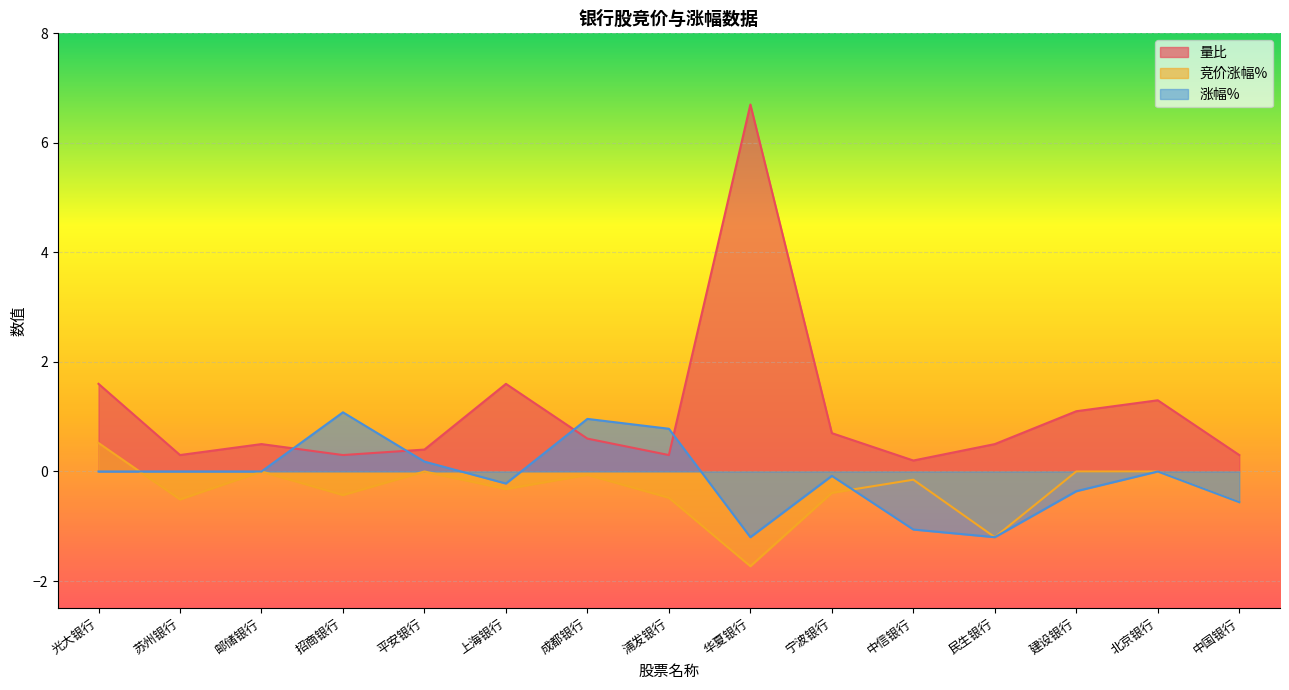

Rank the series at 民生银行 from lowest to highest value.

竞价涨幅%, 涨幅%, 量比